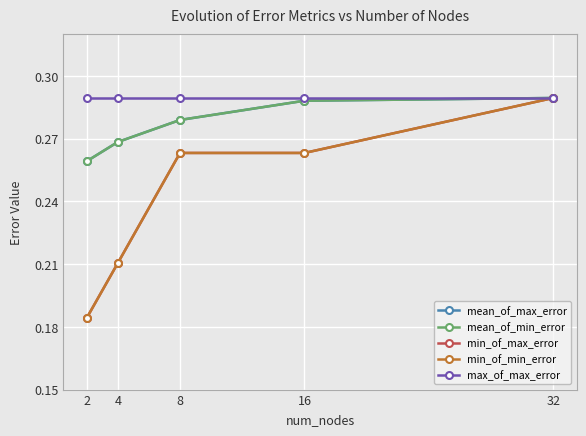

True or false: mean_of_max_error has more than 2 points higher than both neighbors.

False